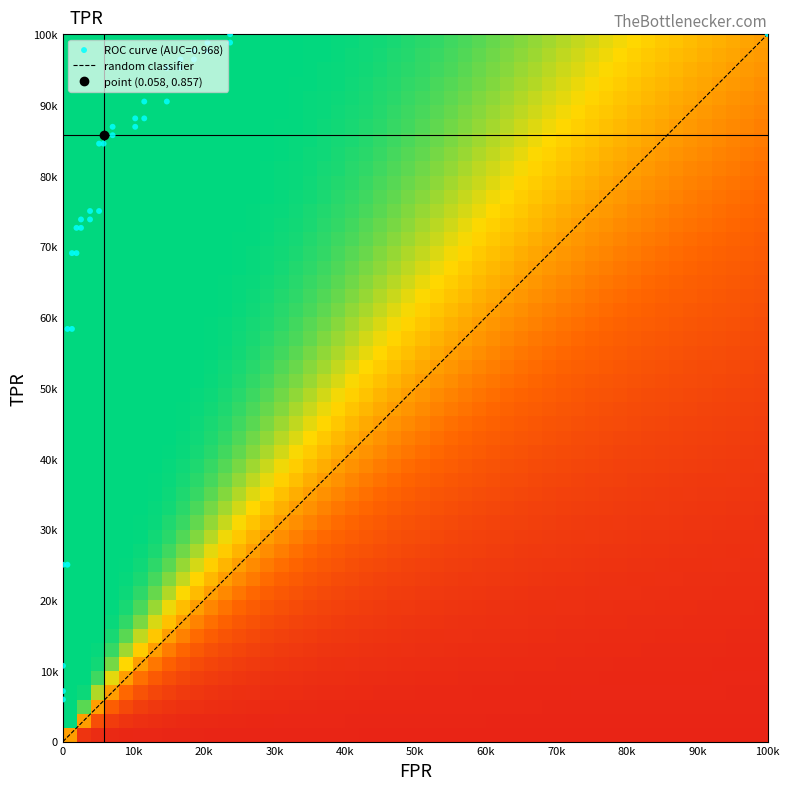

How many categories are shown in the chart?

35